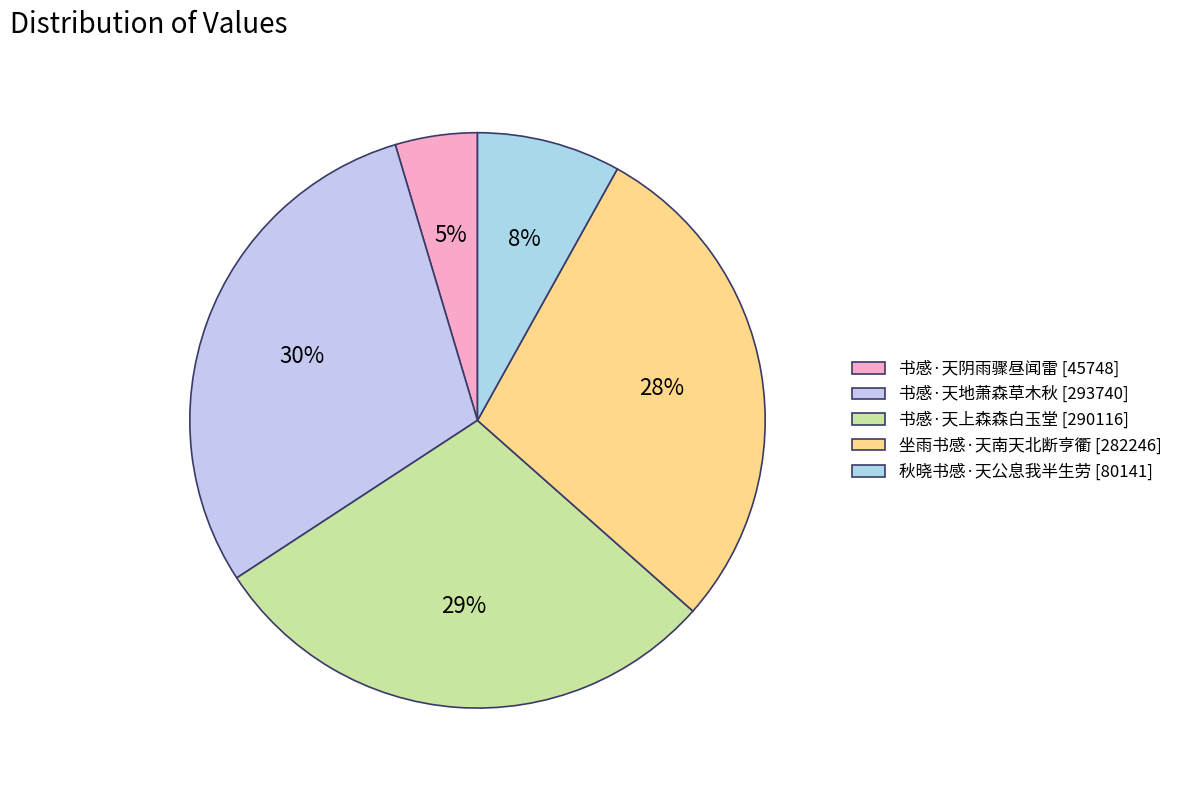

Does 坐雨书感·天南天北断亨衢 account for over 50% of the chart?

No